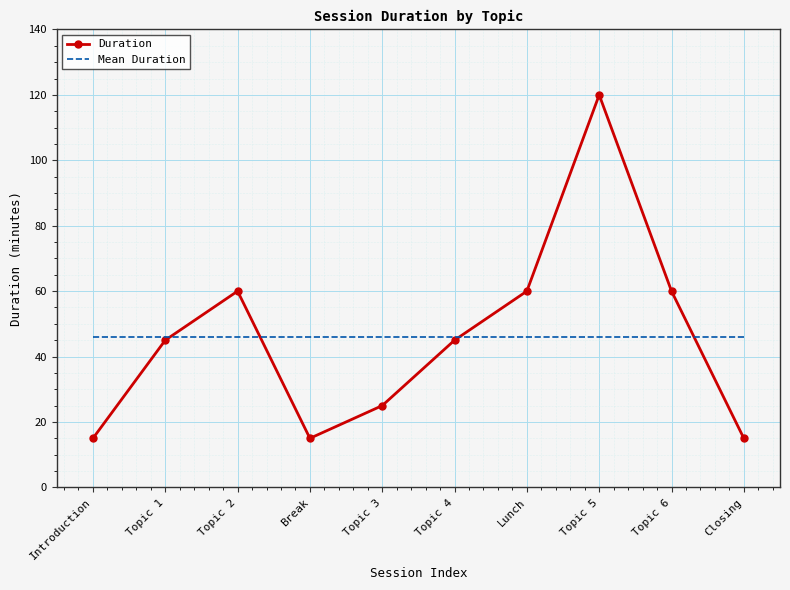

In Duration, how many points are higher than both neighbors (excluding endpoints)?

2